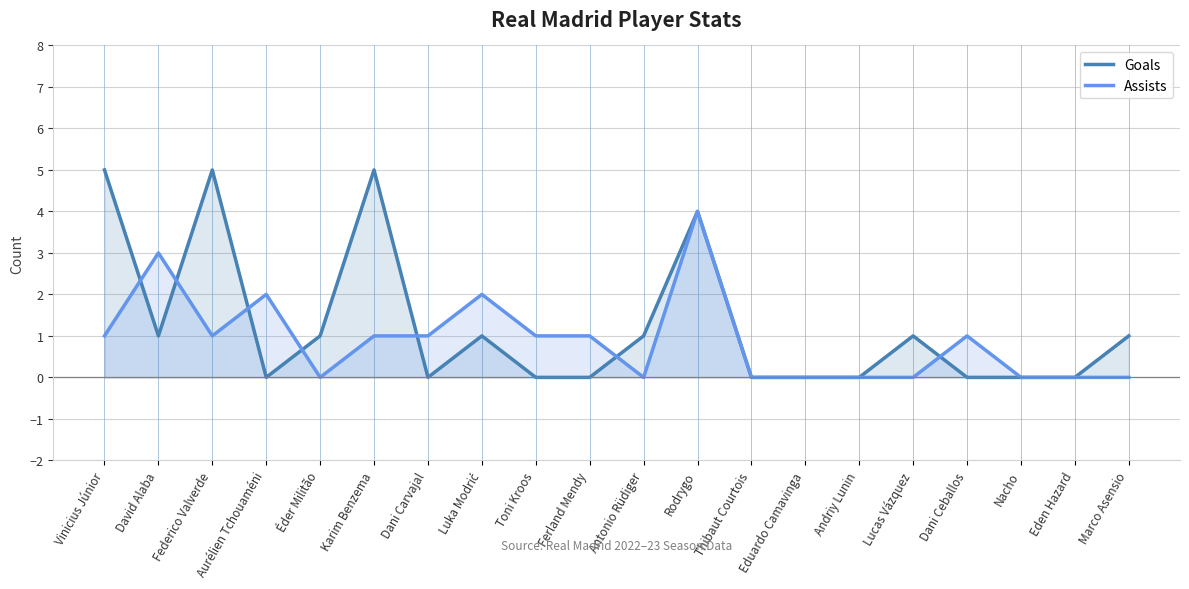

What is the label of the 15th point from the left?

Andriy Lunin